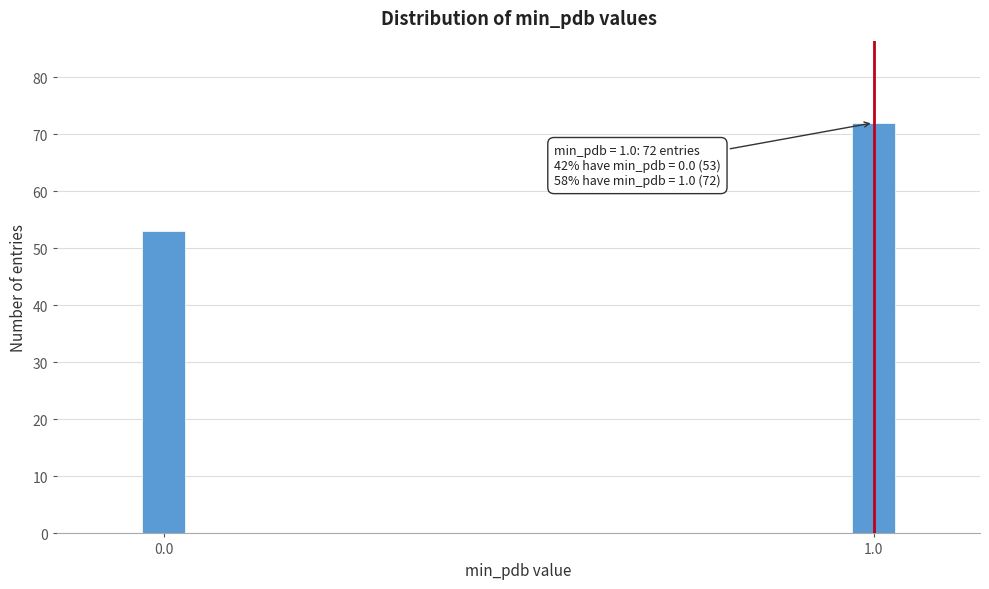

Reading left to right, transcribe all the data shown in this chart.

53	72